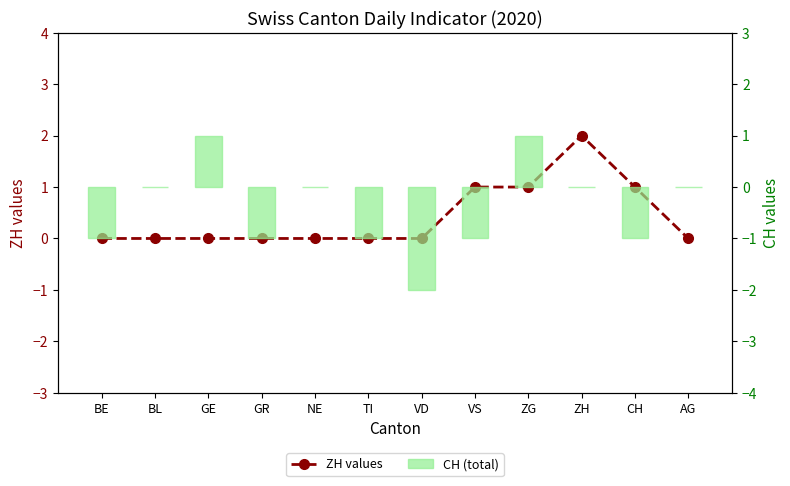

Which series has the largest range (max minus min)?

CH (total)